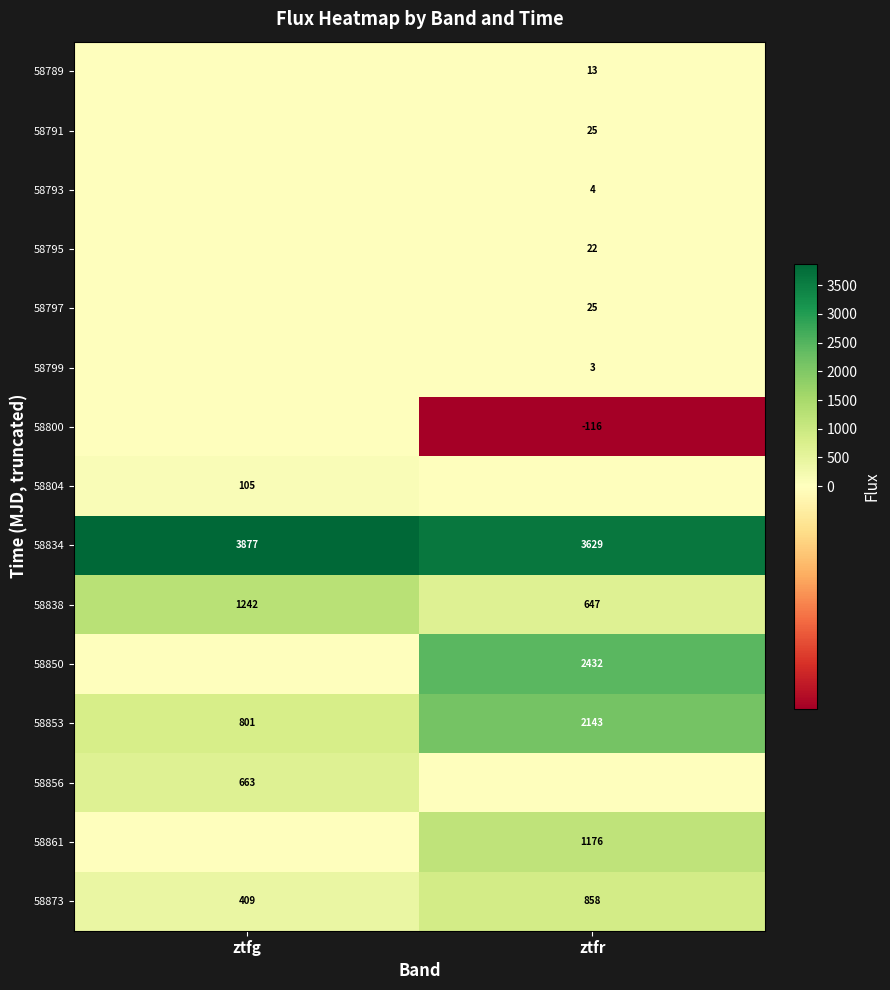

The 58834 series shows 5933 at ztfr. True or false?

False